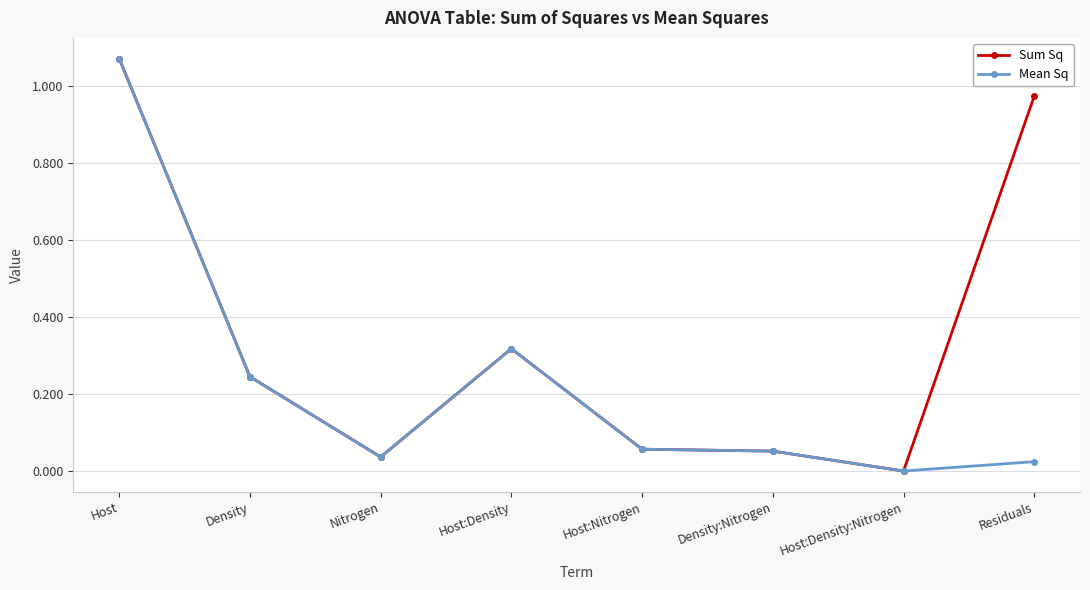

Rank the series at Residuals from highest to lowest value.

Sum Sq, Mean Sq